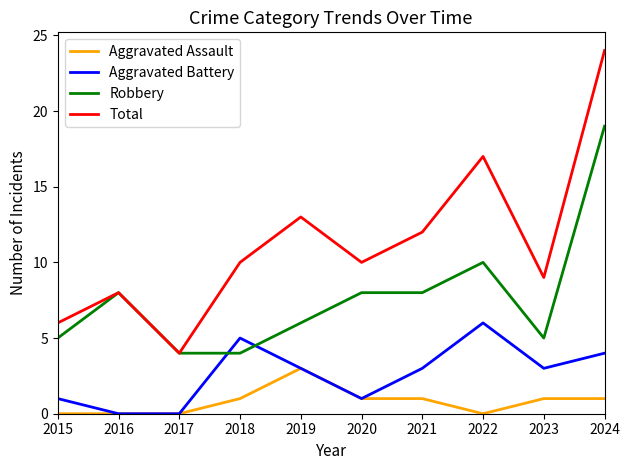

Which series has the widest spread of values?

Total